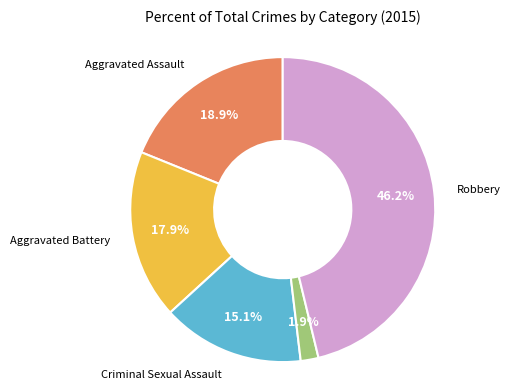

Is there a majority slice in this chart?

No